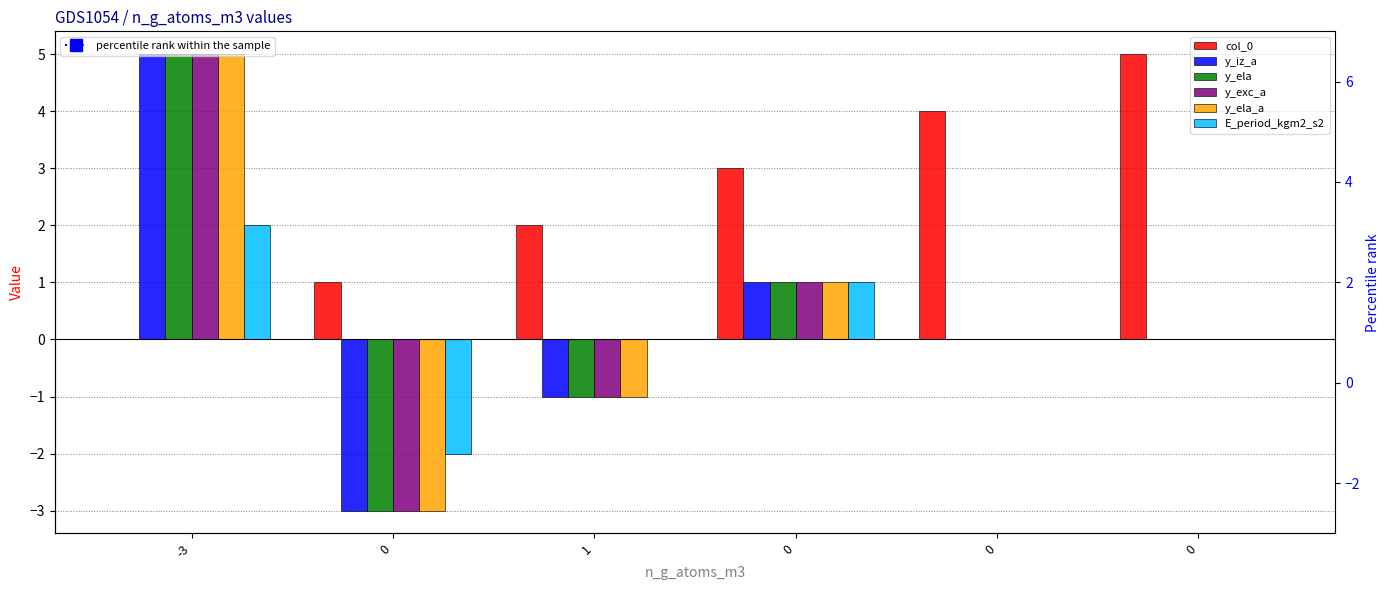

What is the sum of the y_exc_a values at 0 and 1?

-1